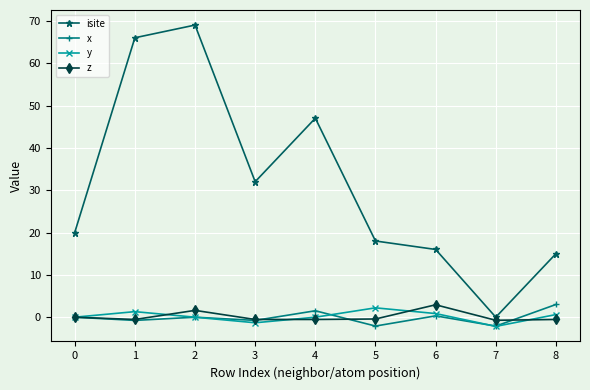

What is the approximate value of x at 7?

-2.1